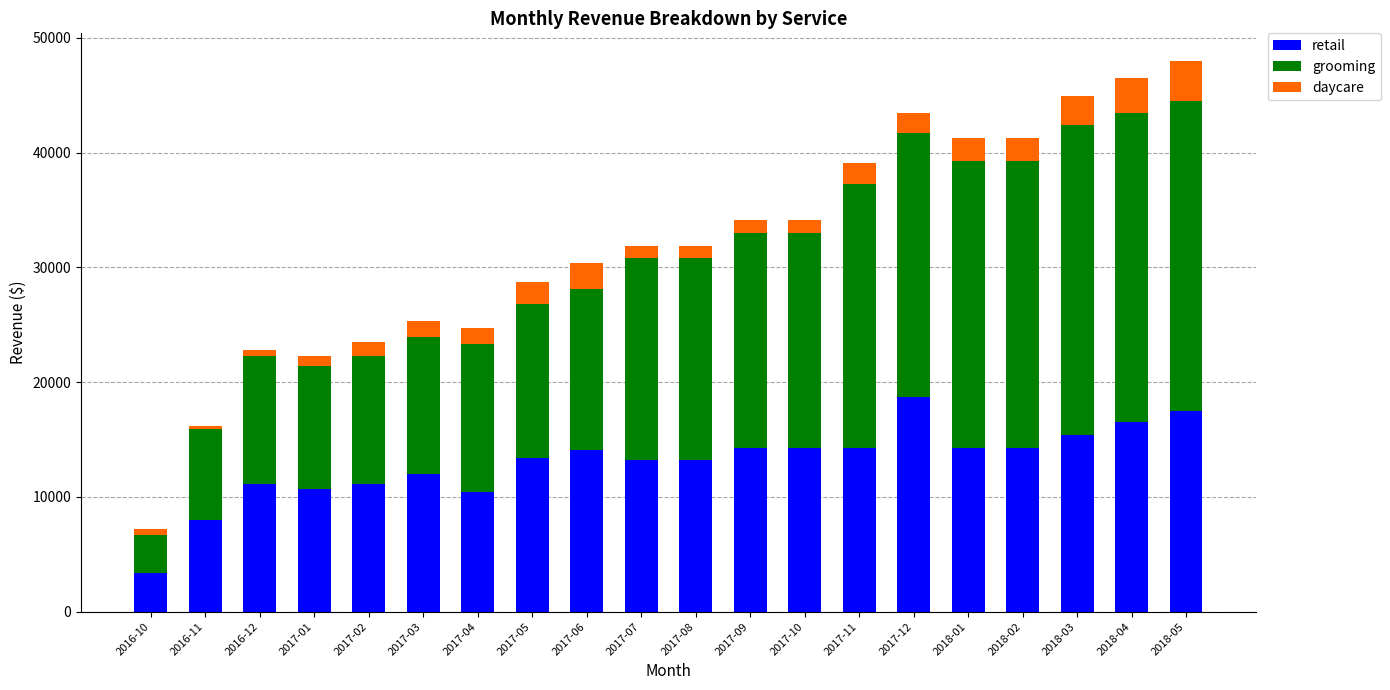

What is the sum of all retail values?

260188